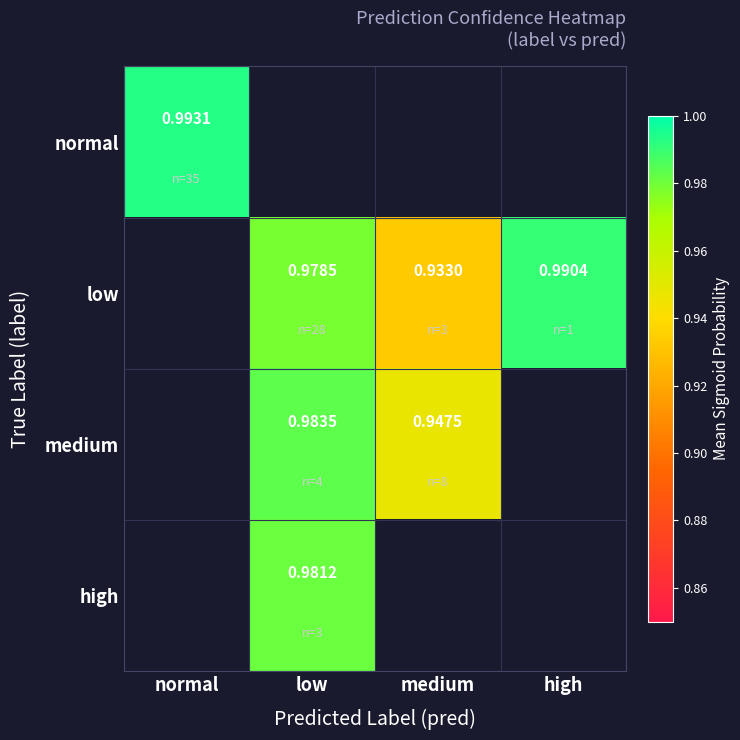

At which label is medium closest to 0?

normal